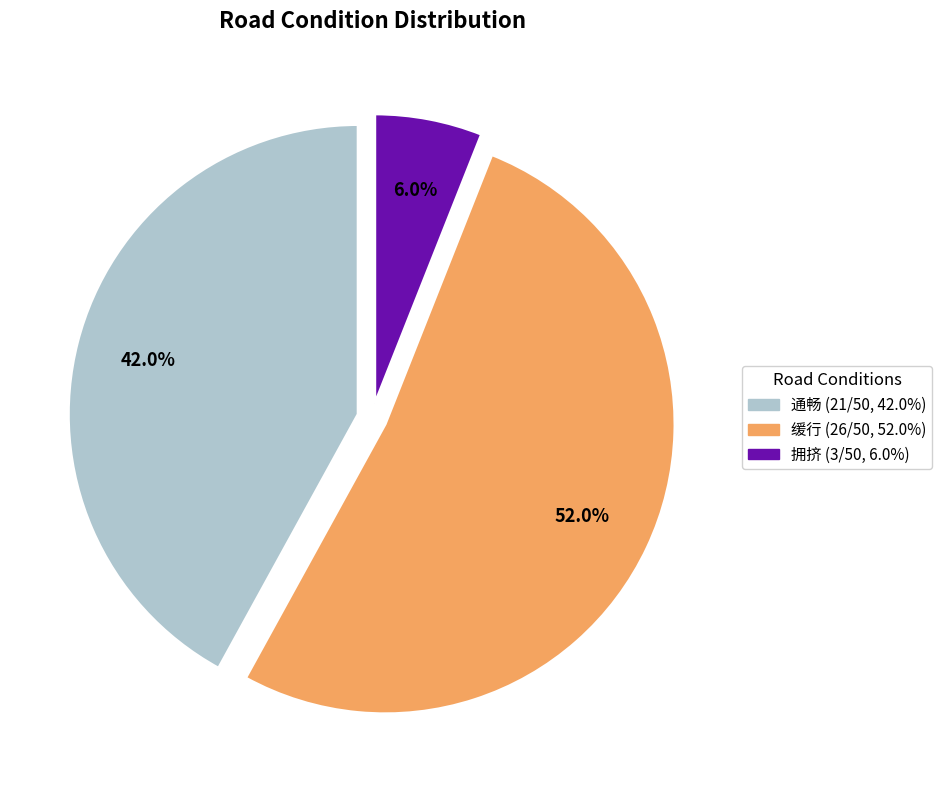

What is the smallest slice in the pie chart?

拥挤